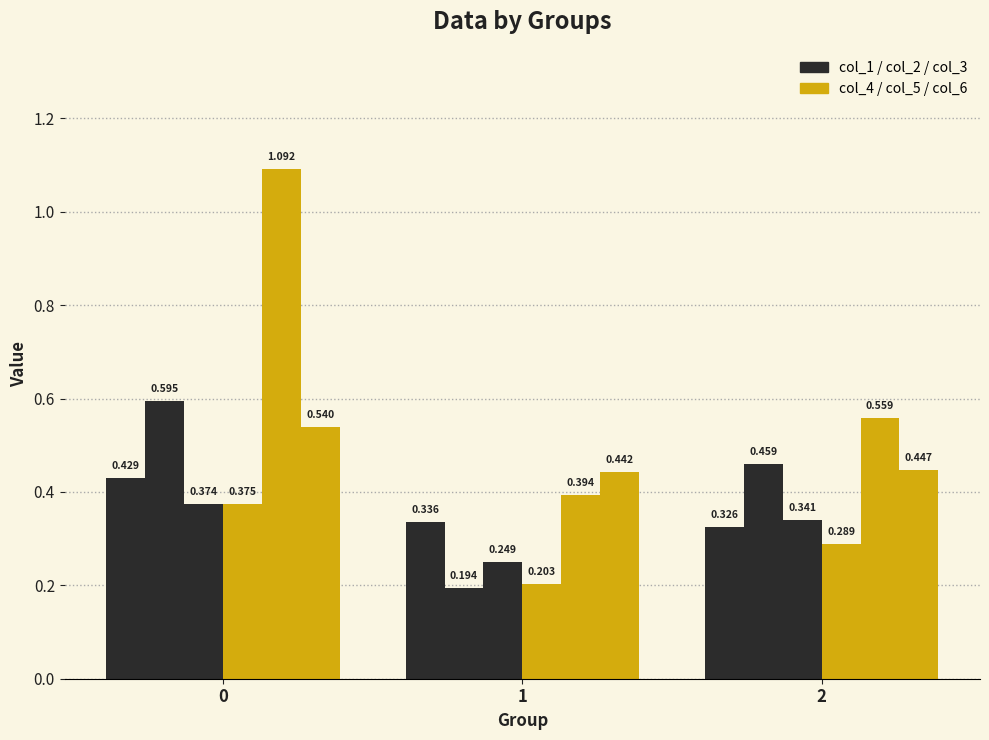

Reading left to right, extract all data points from this chart.

col_1: 0.4	0.3	0.3
col_2: 0.6	0.2	0.5
col_3: 0.4	0.2	0.3
col_4: 0.4	0.2	0.3
col_5: 1.1	0.4	0.6
col_6: 0.5	0.4	0.4